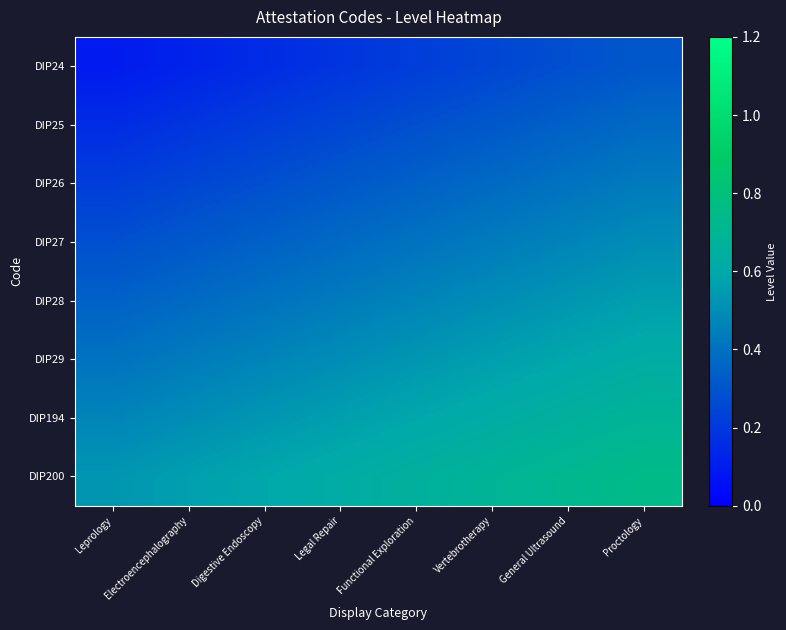

At which category does the chart reach its minimum across all series?

Leprology